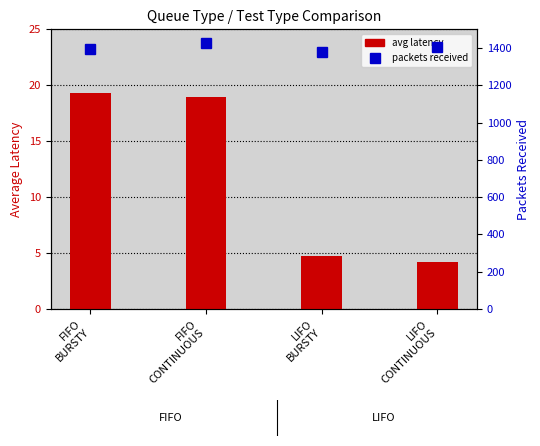

What is the smallest value displayed?

4.2